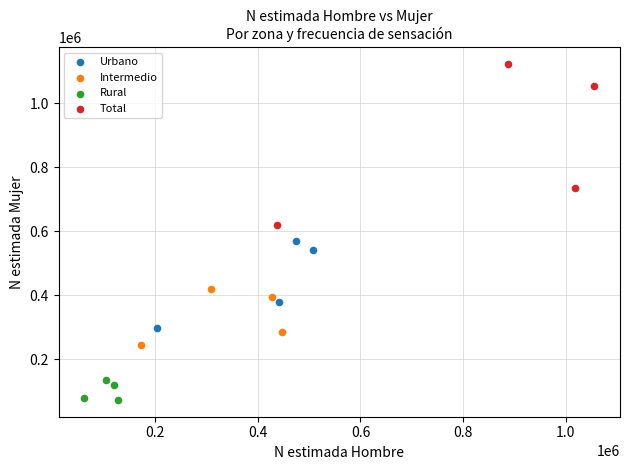

Which series contains the lowest Y value?

Rural